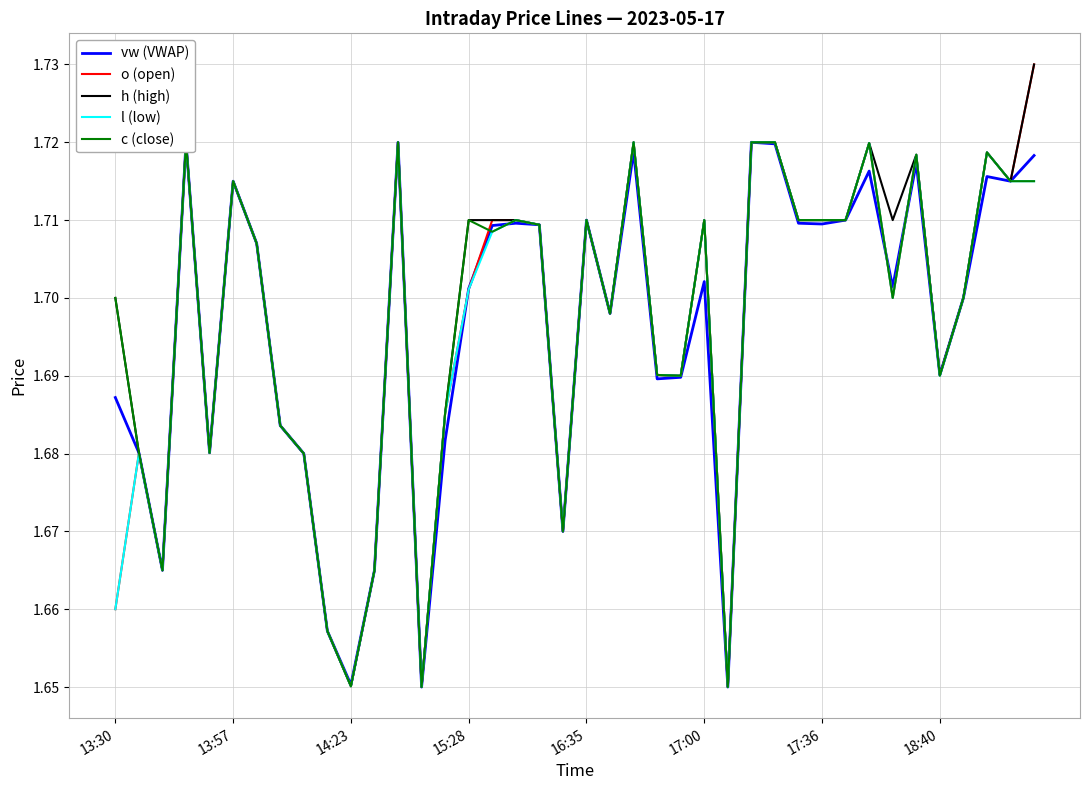

How many lines are shown in the chart?

5